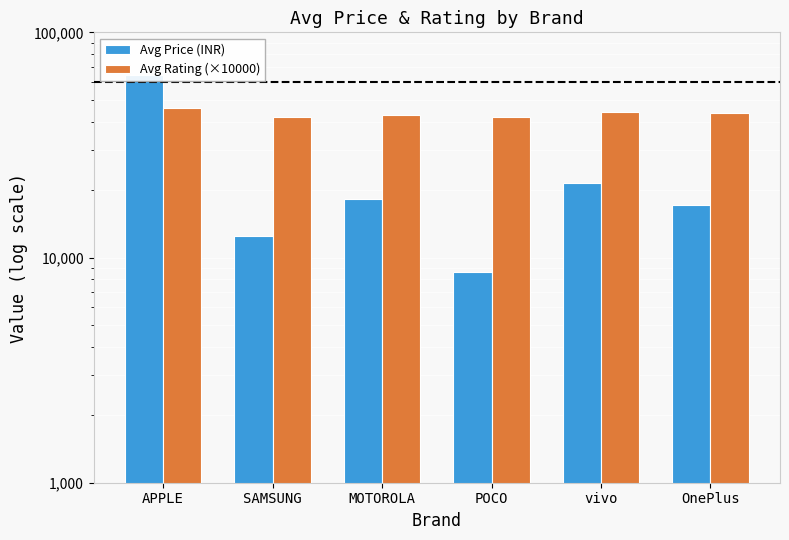

What is the total value across all series at SAMSUNG?

54490.0